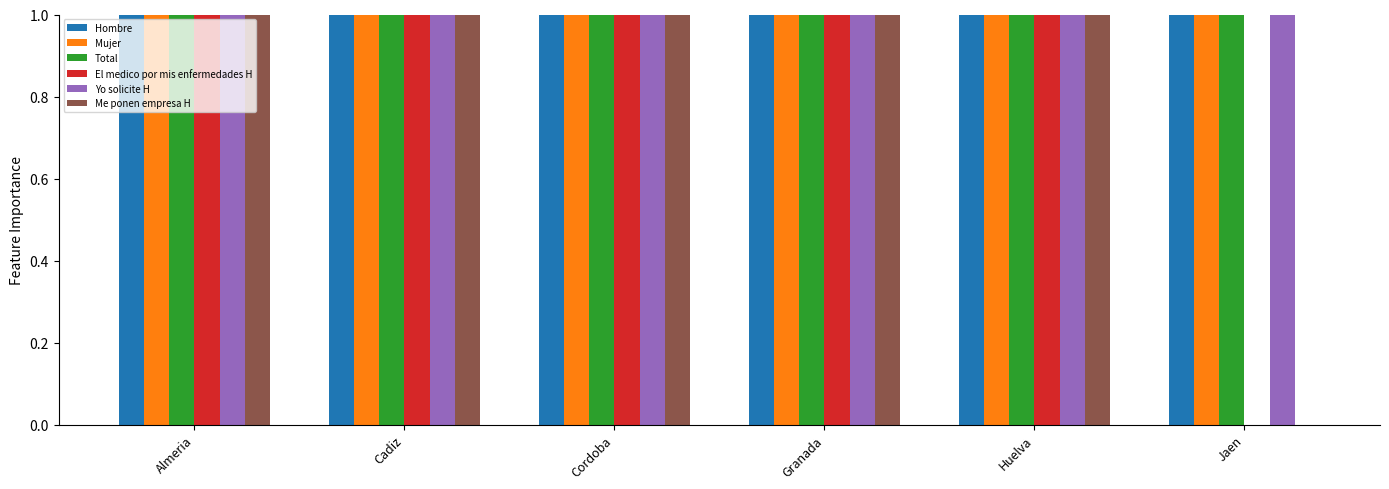

Reading left to right, transcribe all the data shown in this chart.

Hombre: 50.0	36.0	11.5	48.4	30.1	7.1
Mujer: 54.1	49.2	12.1	42.2	43.2	5.9
Total: 52.3	43.2	11.8	44.8	37.9	6.4
El medico por mis enfermedades H: 13.5	12.8	15.2	21.4	26.3	0.0
Yo solicite H: 23.2	31.6	11.5	15.8	29.7	7.1
Me ponen empresa H: 13.1	3.8	3.1	6.3	13.9	0.0